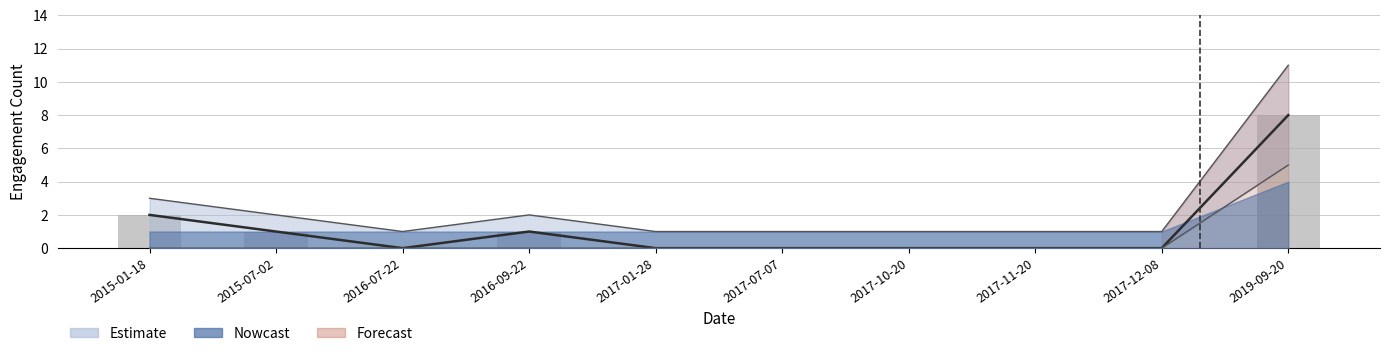

Count the number of categories in the chart.

10